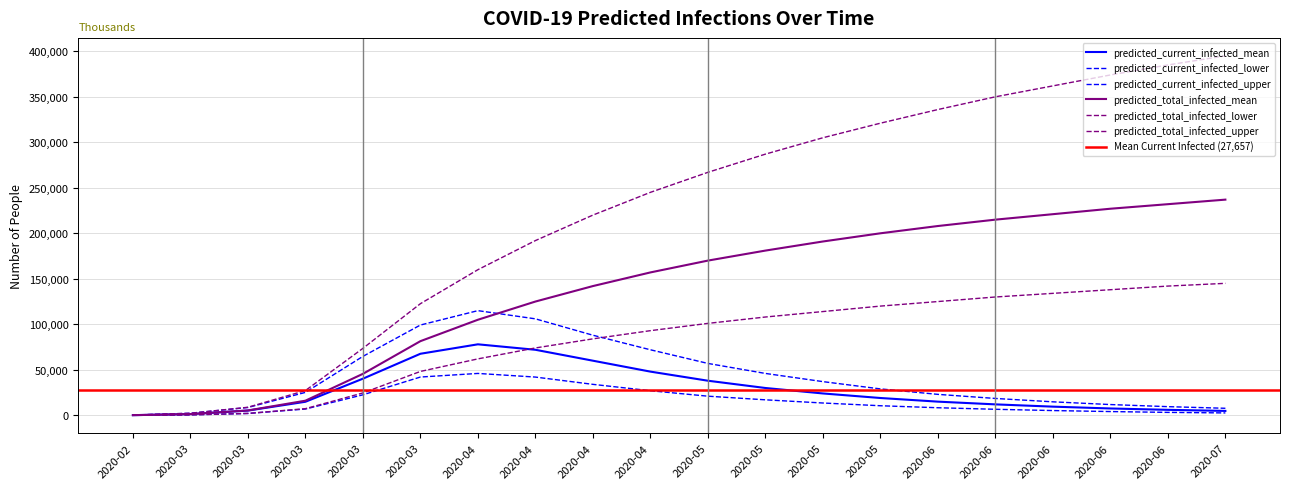

What is the value of the predicted_current_infected_mean point at the 18th from the left?

15000